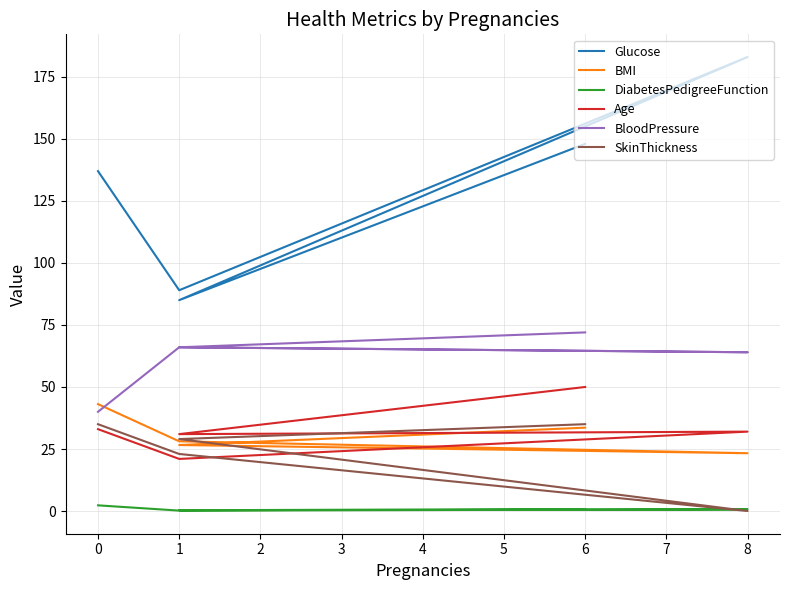

Reading left to right, list all the values displayed in this chart.

Glucose: 148.0	85.0	183.0	89.0	137.0
BMI: 33.6	26.6	23.3	28.1	43.1
DiabetesPedigreeFunction: 0.6	0.4	0.7	0.2	2.3
Age: 50.0	31.0	32.0	21.0	33.0
BloodPressure: 72.0	66.0	64.0	66.0	40.0
SkinThickness: 35.0	29.0	0.0	23.0	35.0